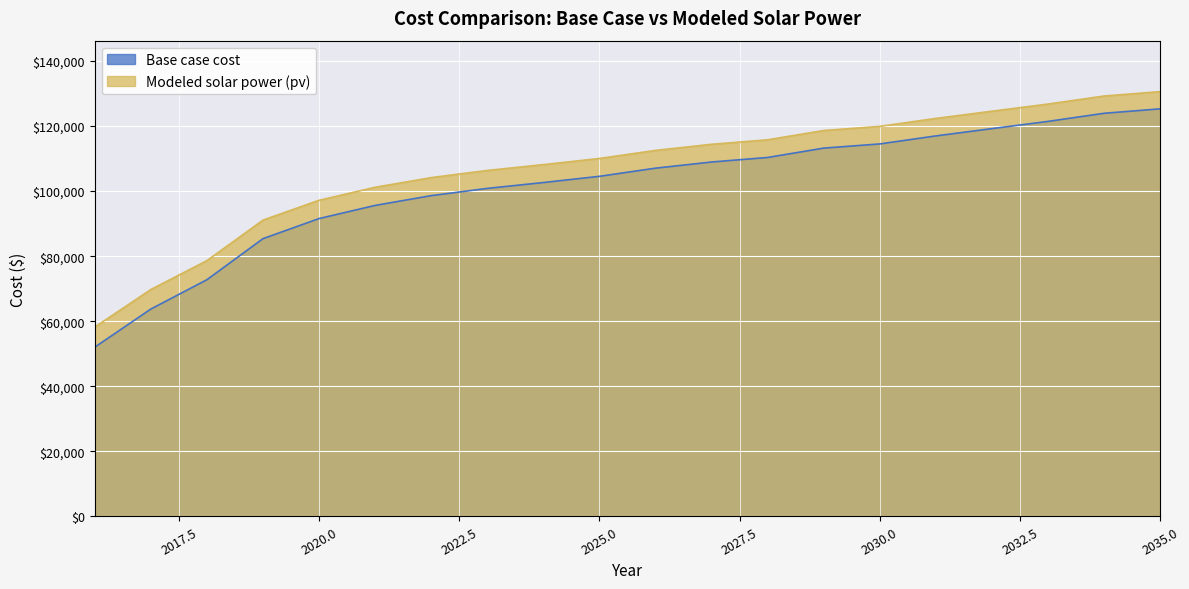

Which label corresponds to the largest value in the chart?

2035.0